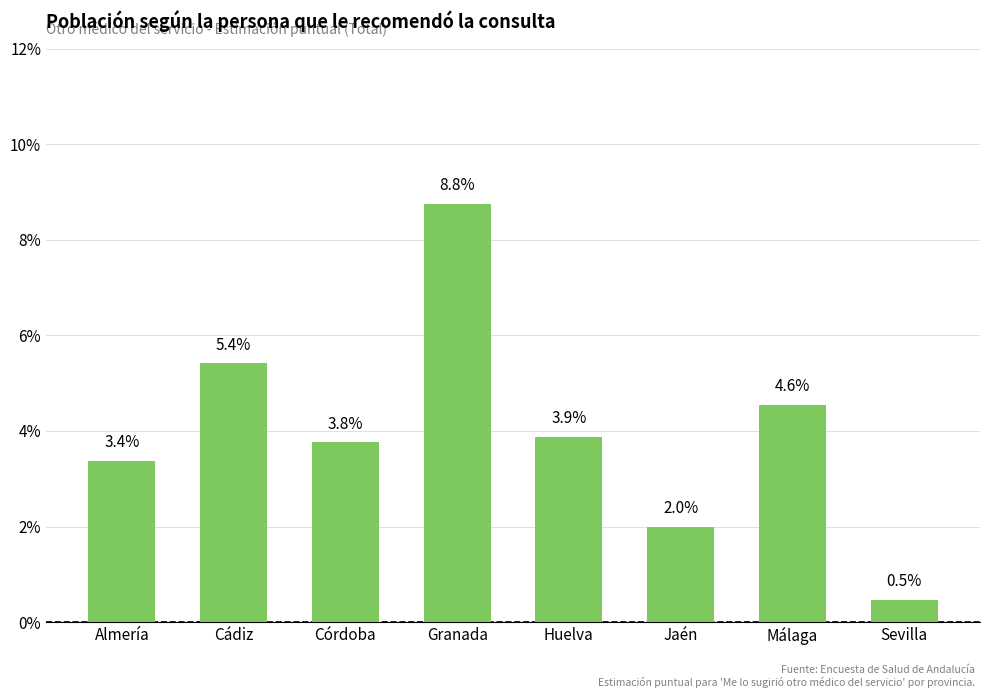

List the labels in order of value, smallest first.

Sevilla, Jaén, Almería, Córdoba, Huelva, Málaga, Cádiz, Granada